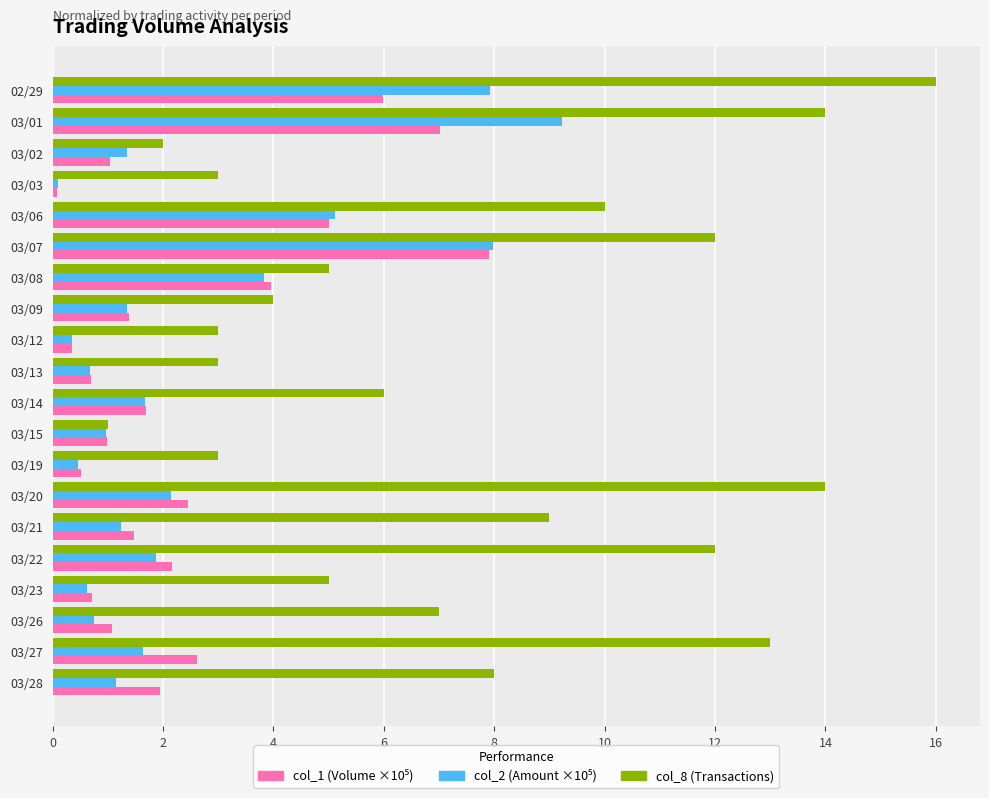

What is the sum of the col_8 (Transactions) values at 03/06 and 03/27?

23.0